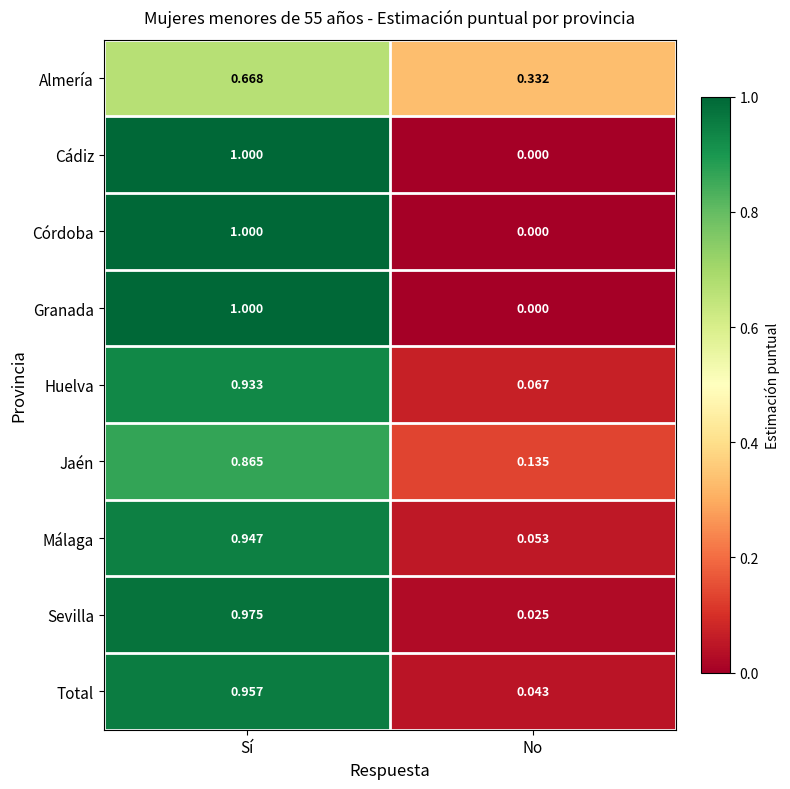

List the labels in order of Jaén value, largest first.

Sí, No